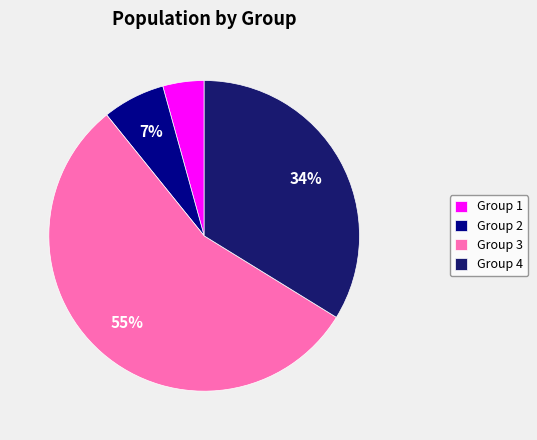

Rank the categories by value from lowest to highest.

Group 1, Group 2, Group 4, Group 3